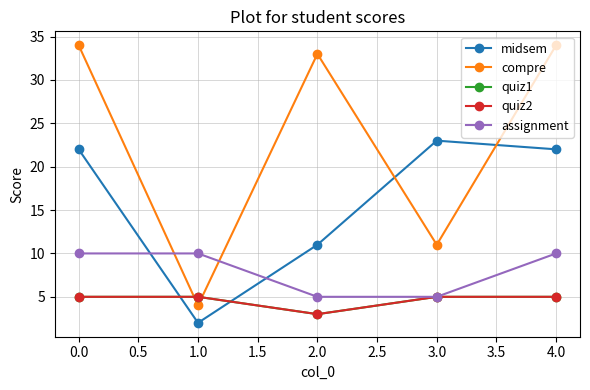

Reading right to left, list all the values displayed in this chart.

midsem: 22	23	11	2	22
compre: 34	11	33	4	34
quiz1: 5	5	3	5	5
quiz2: 5	5	3	5	5
assignment: 10	5	5	10	10